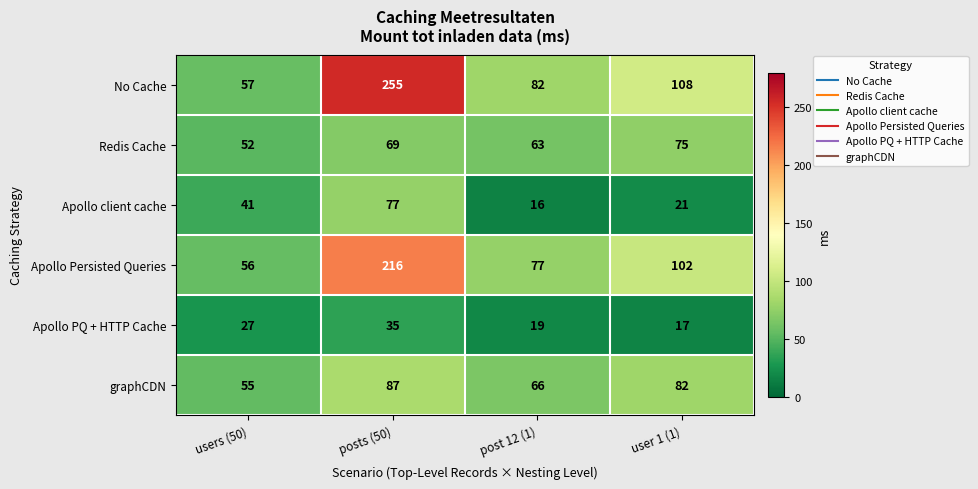

What is the approximate value of Apollo Persisted Queries at posts (50)?

216